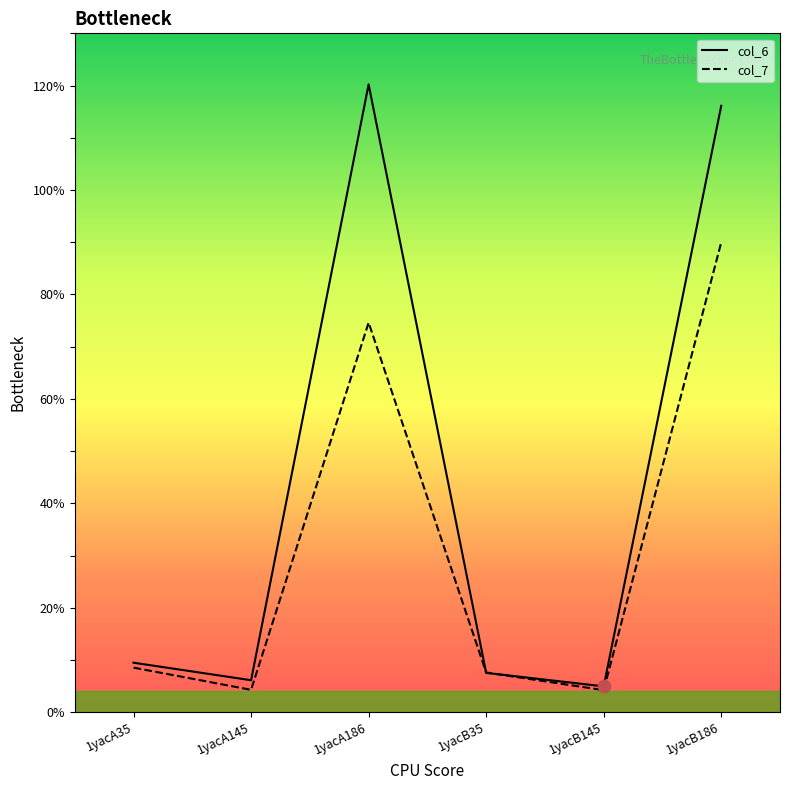

At which category is the sum across all series the highest?

1yacB186